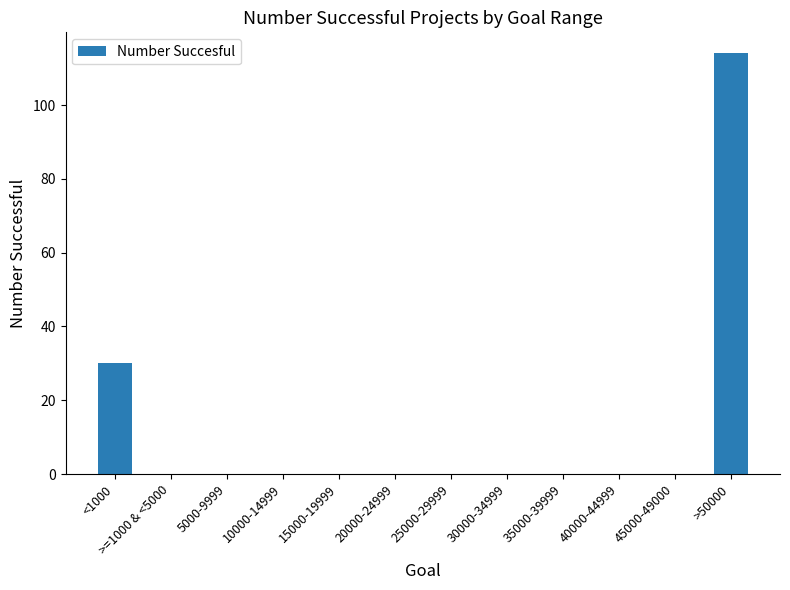

Where is the data nearest to the value 57?

<1000